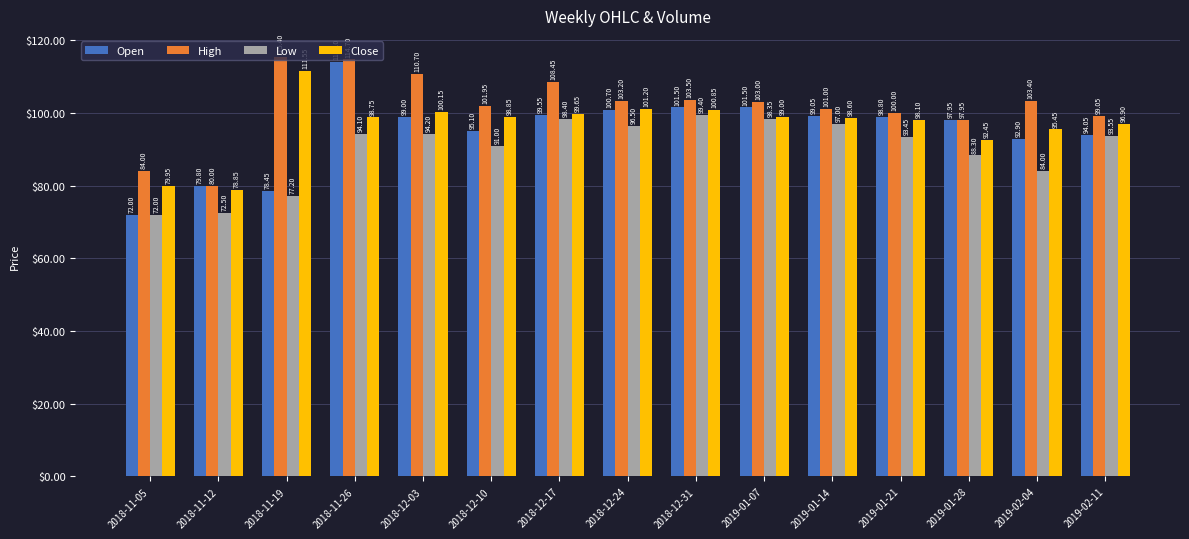

What are all the series names shown in the legend?

Open, High, Low, Close